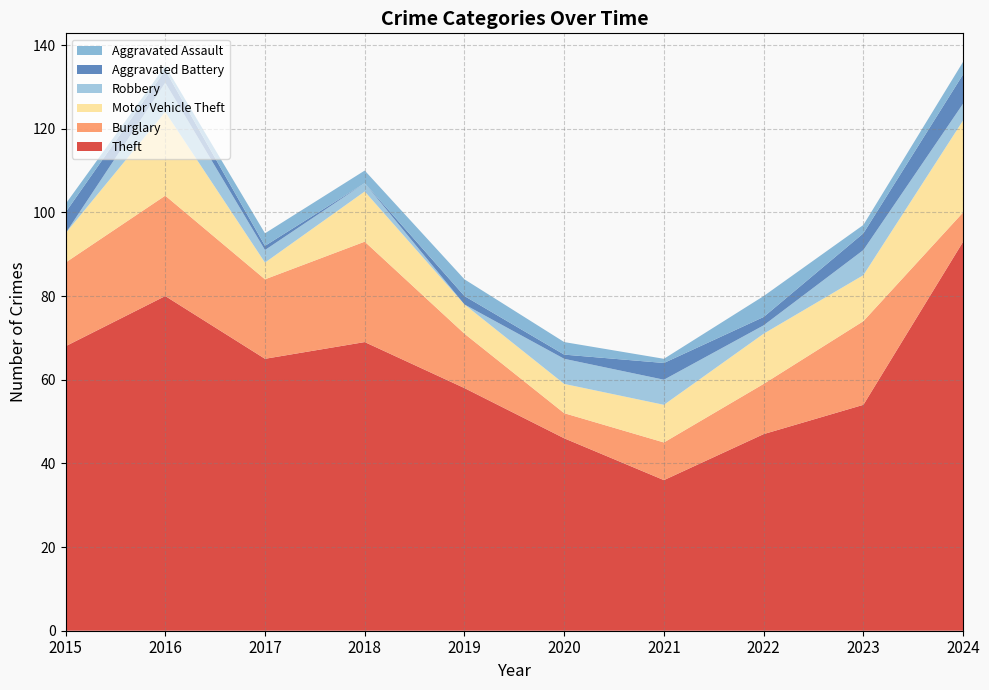

Reading right to left, what are all the values shown in this chart?

Theft: 2024=93	2023=54	2022=47	2021=36	2020=46	2019=58	2018=69	2017=65	2016=80	2015=68
Burglary: 2024=7	2023=20	2022=12	2021=9	2020=6	2019=13	2018=24	2017=19	2016=24	2015=20
Motor Vehicle Theft: 2024=22	2023=11	2022=12	2021=9	2020=7	2019=7	2018=12	2017=4	2016=20	2015=7
Robbery: 2024=4	2023=6	2022=2	2021=6	2020=6	2019=0	2018=2	2017=3	2016=7	2015=0
Aggravated Battery: 2024=7	2023=4	2022=2	2021=4	2020=1	2019=2	2018=0	2017=1	2016=3	2015=5
Aggravated Assault: 2024=3	2023=2	2022=5	2021=1	2020=3	2019=4	2018=3	2017=3	2016=1	2015=2